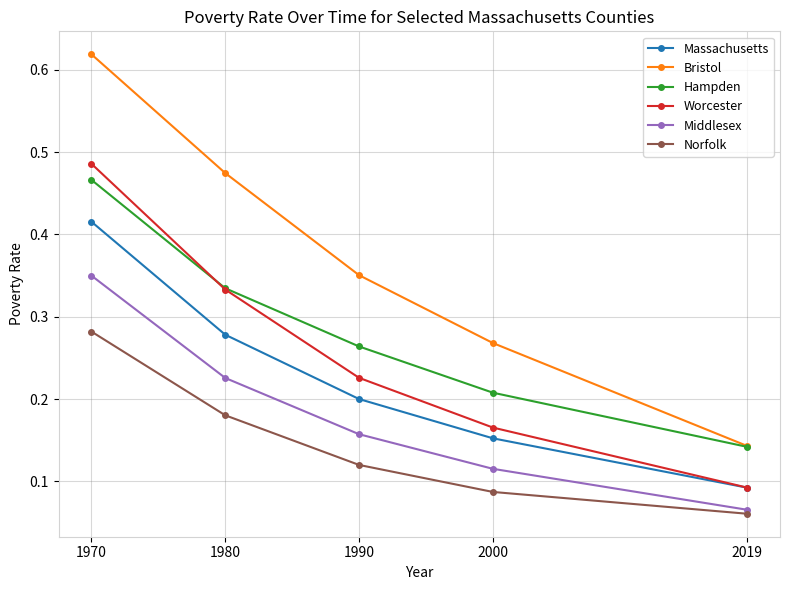

Rank the series by their maximum value, from highest to lowest.

Bristol, Worcester, Hampden, Massachusetts, Middlesex, Norfolk